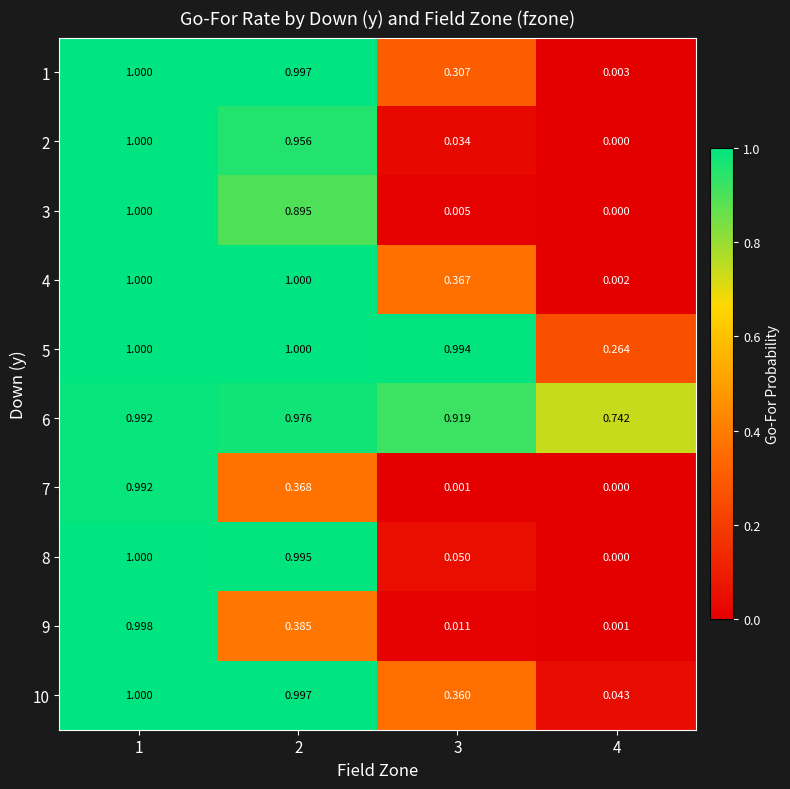

Is the value of 6 at 1 greater than the value of 9 at 3?

Yes